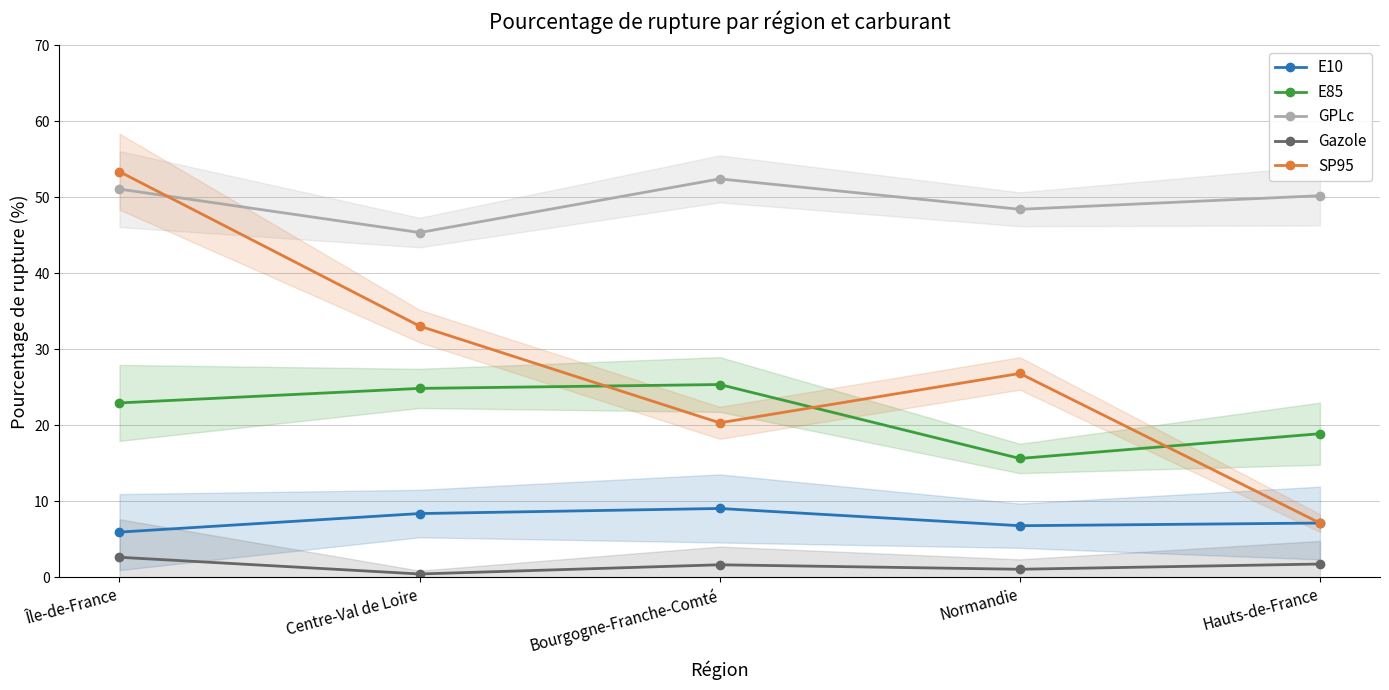

Reading left to right, what are all the values shown in this chart?

E10: 6.0	8.4	9.1	6.8	7.2
E85: 23.0	24.9	25.4	15.7	18.9
GPLc: 51.1	45.4	52.4	48.4	50.2
Gazole: 2.6	0.5	1.7	1.1	1.8
SP95: 53.4	33.1	20.3	26.8	7.2